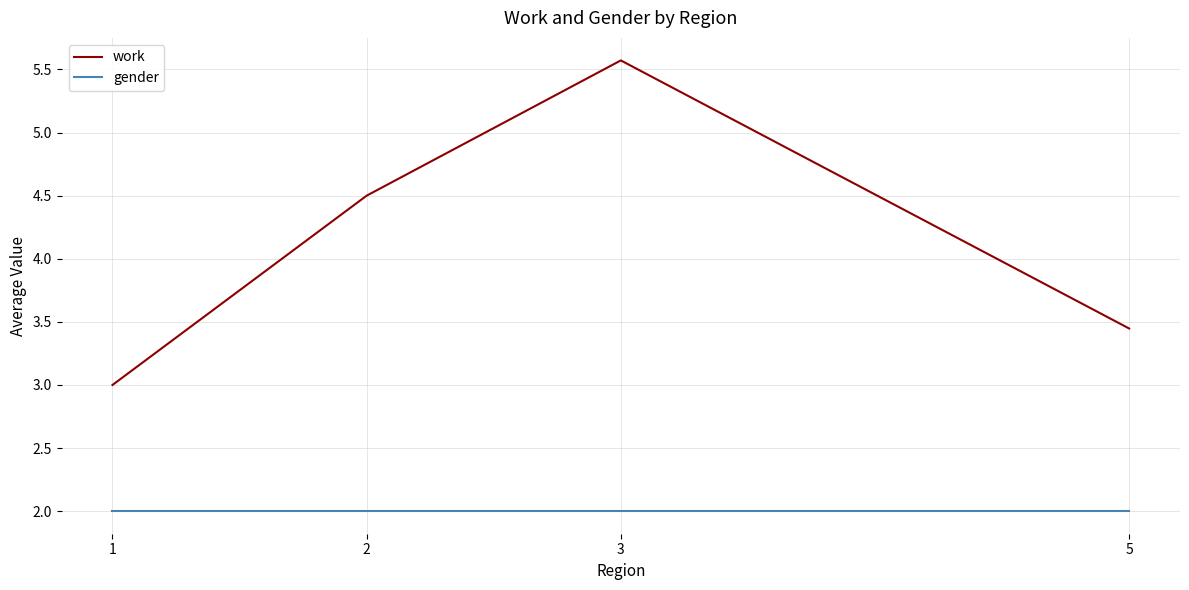

What are all the series names shown in the legend?

work, gender